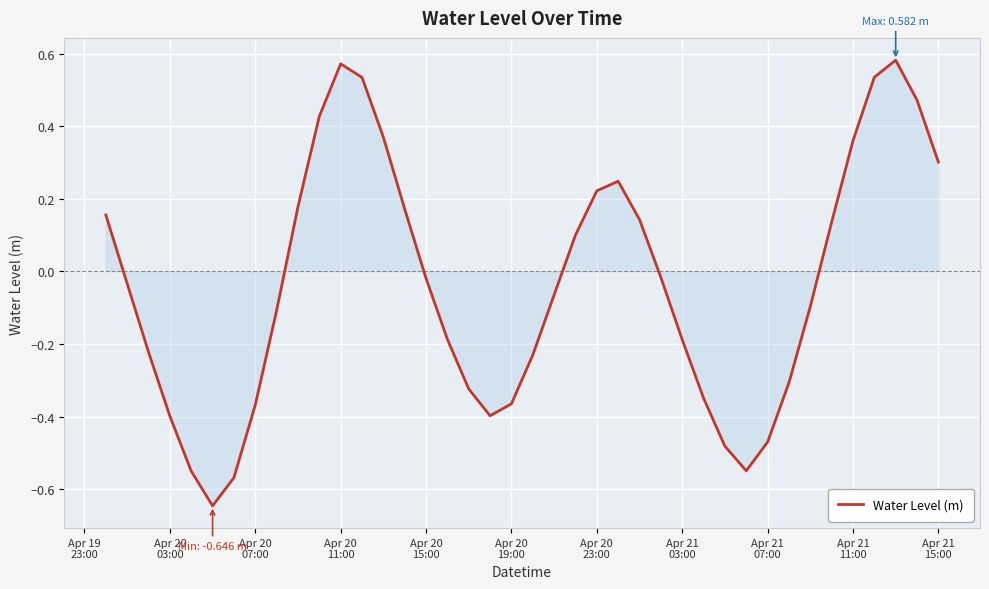

How many negative values are there?

23